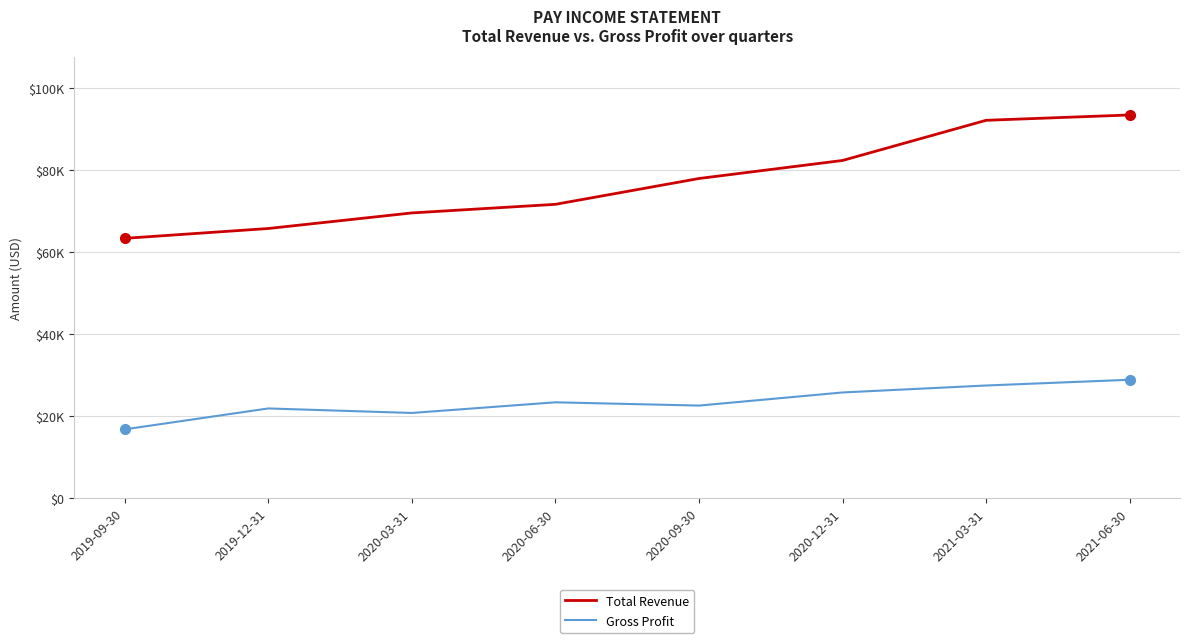

Does the chart display data point markers on the line(s)?

No